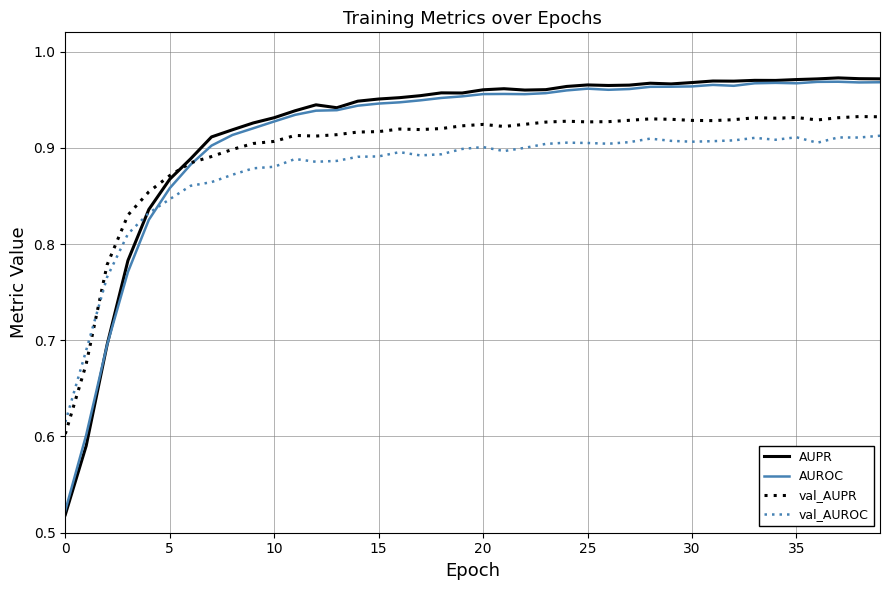

Count the val_AUROC values in the range 0 to 1.

40